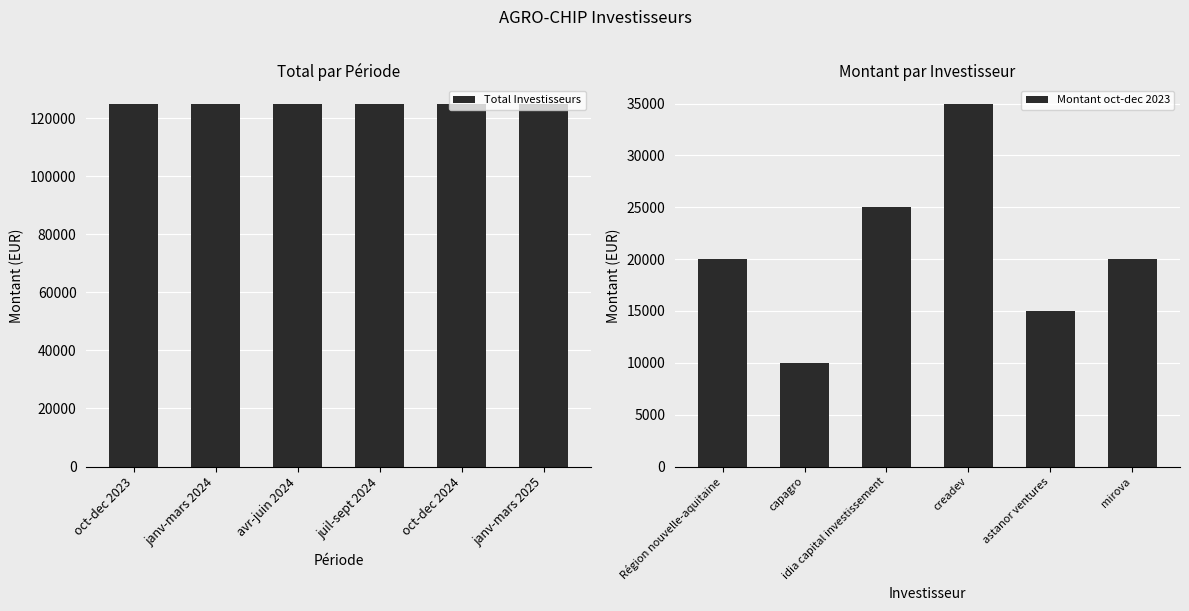

Which series has the largest range (max minus min)?

Montant oct-dec 2023